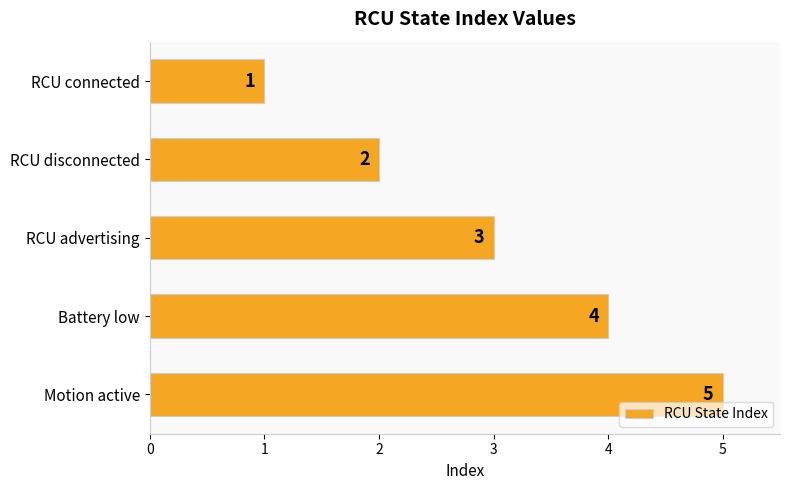

Count the values in the range 2 to 4.

3